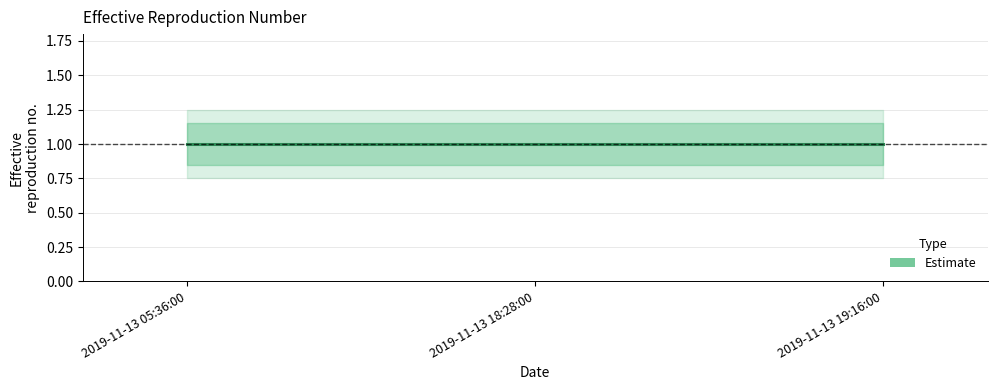

At how many categories does at least one series exceed 1?

3